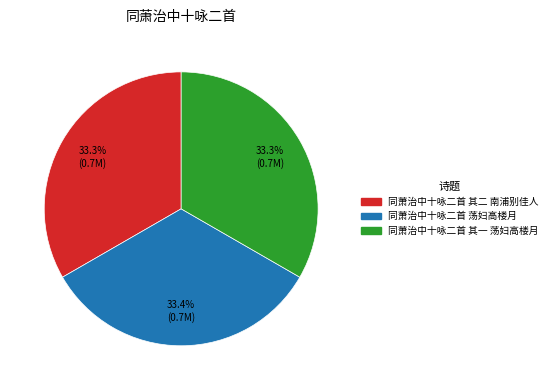

To the nearest percent, what percentage of the pie is 同萧治中十咏二首 其一 荡妇高楼月?

33%